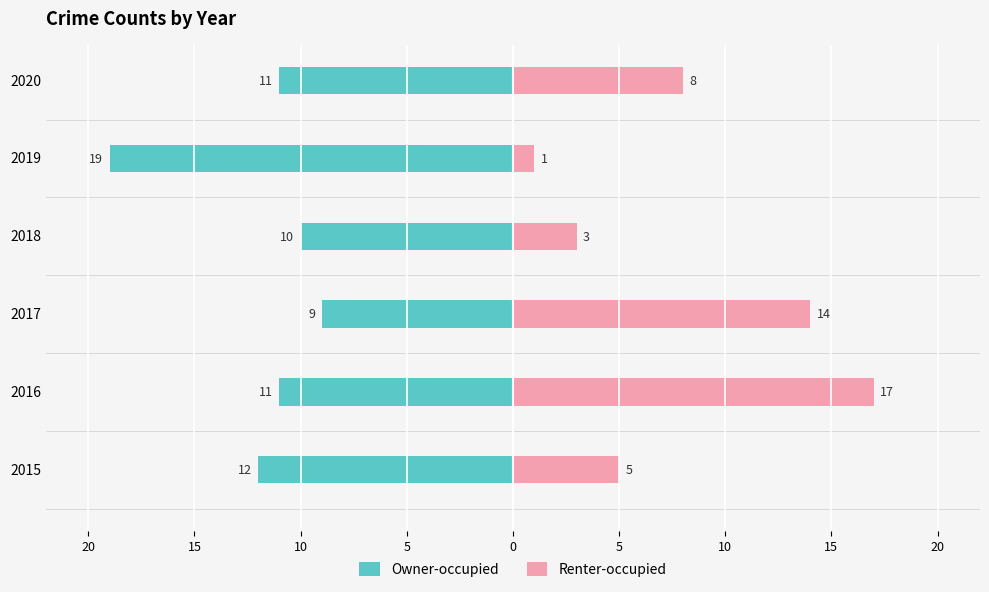

True or false: Owner-occupied has a value of -11 at 2016.

True